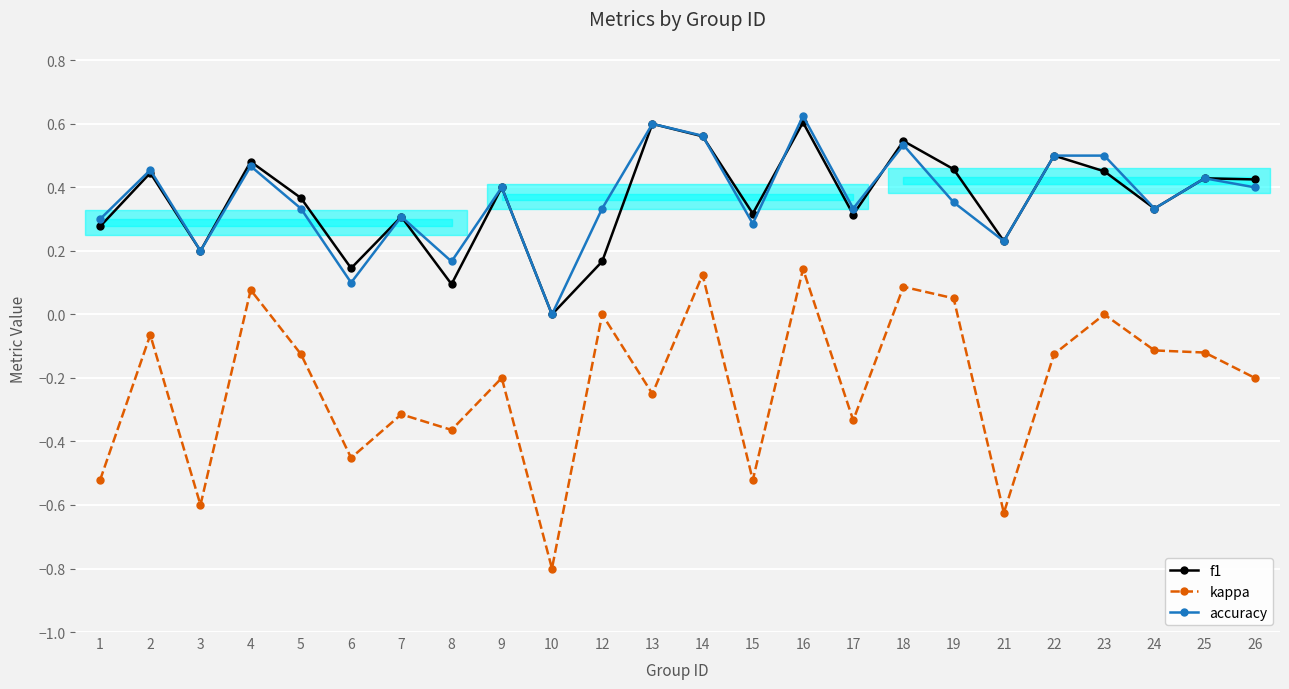

Count the number of categories in the chart.

24